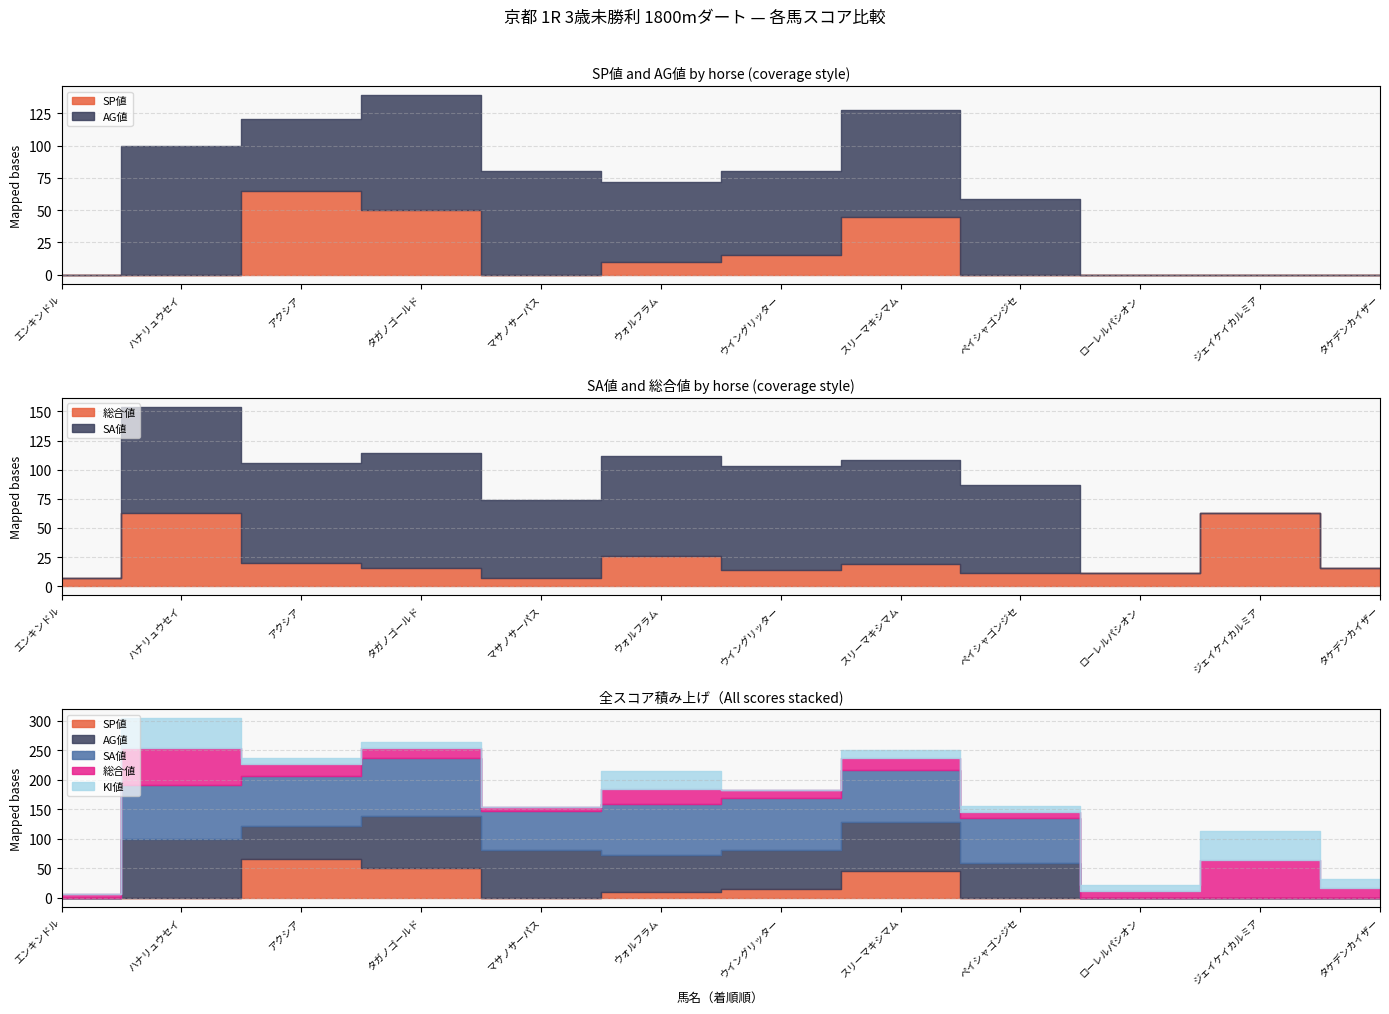

At which label is SP値 closest to 32?

スリーマキシマム